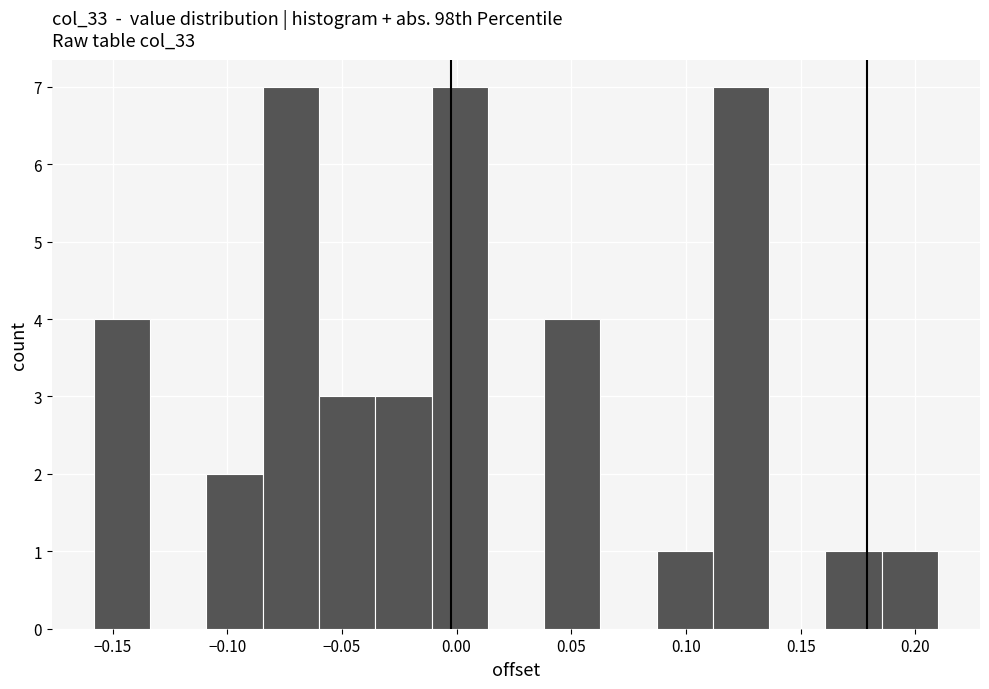

What is the height of the bar covering -0.035 to -0.010 on the x-axis? Neither the bar edges nor the heights are printed on the chart, so give them approximately, as read against the axes.

3